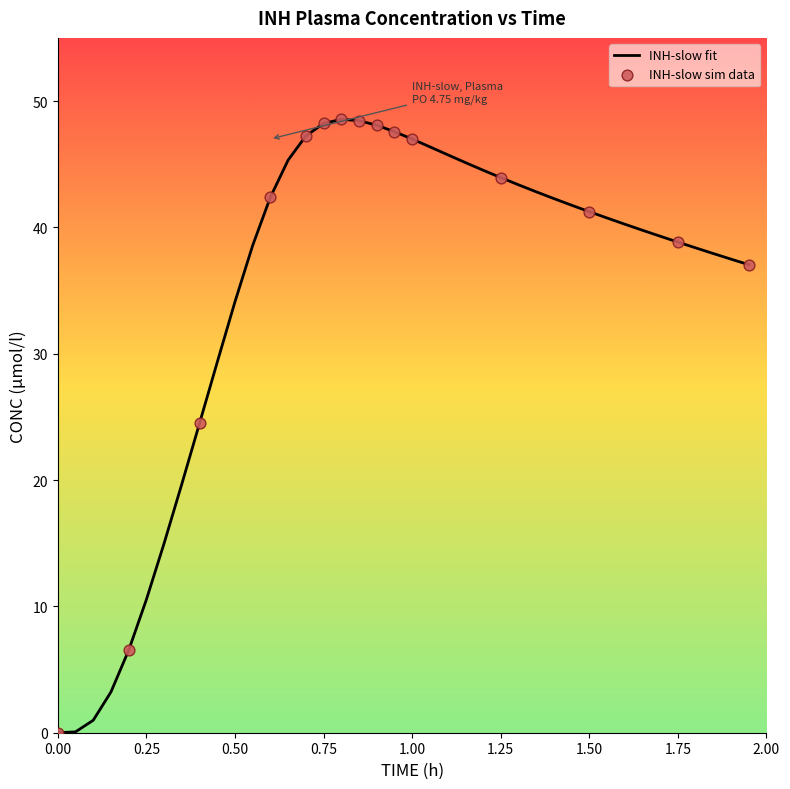

What is the greatest value displayed?

48.6